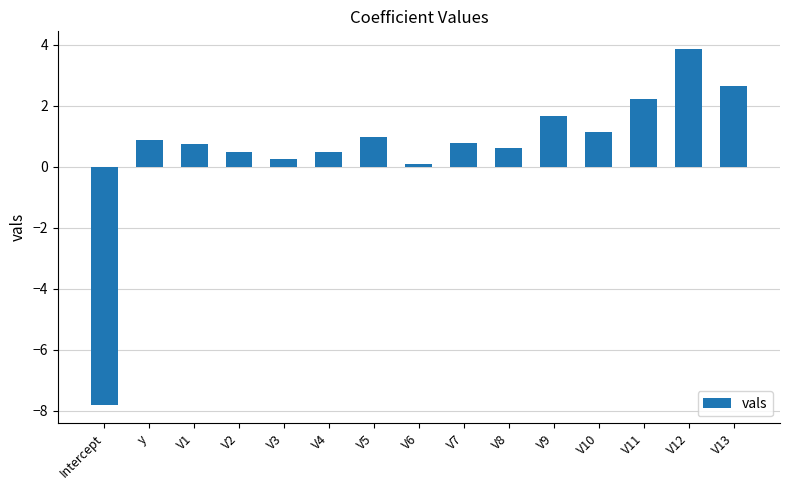

Between V9 and V6, which is larger?

V9